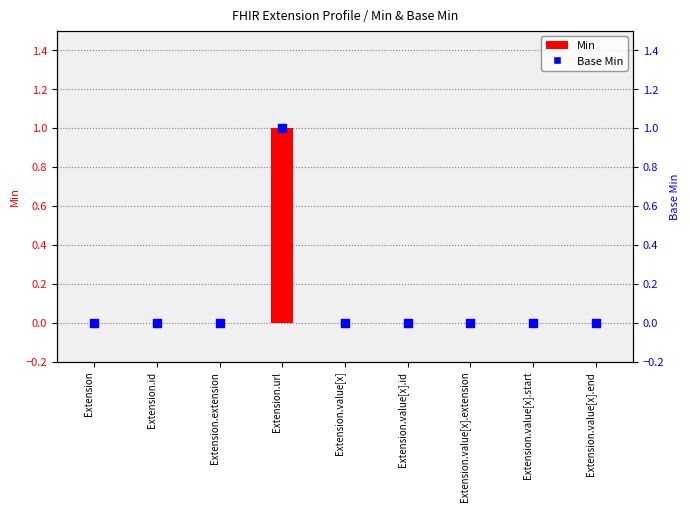

Is the value of Base Min at Extension.value[x].id greater than the value of Min at Extension?

No